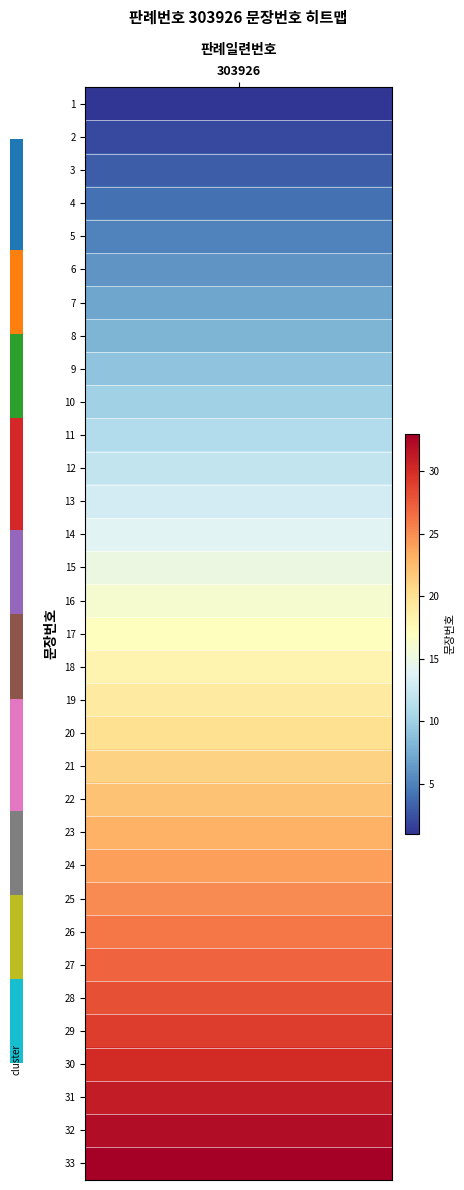

Reading left to right, extract all data points from this chart.

1=1	2=2	3=3	4=4	5=5	6=6	7=7	8=8	9=9	10=10	11=11	12=12	13=13	14=14	15=15	16=16	17=17	18=18	19=19	20=20	21=21	22=22	23=23	24=24	25=25	26=26	27=27	28=28	29=29	30=30	31=31	32=32	33=33